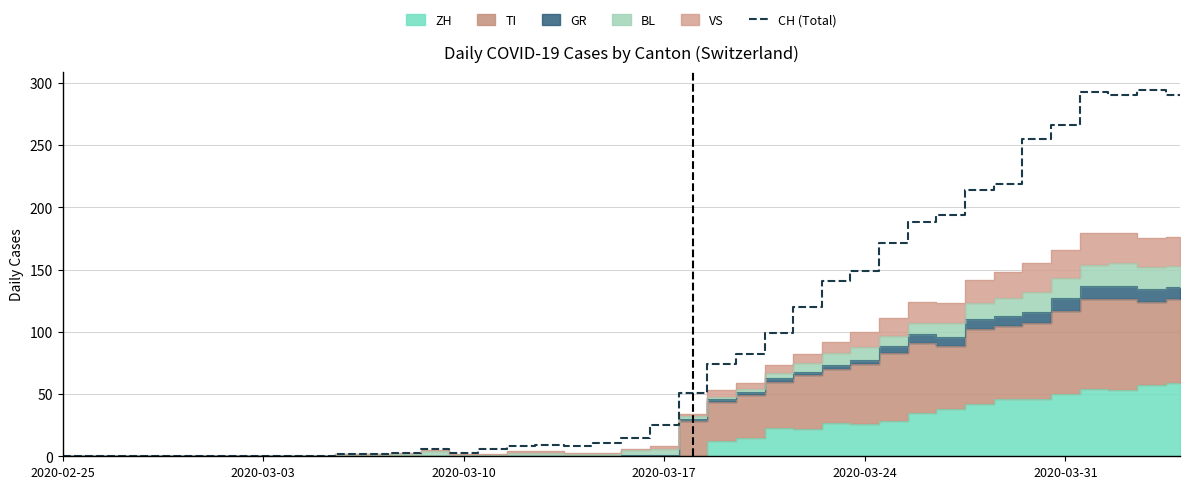

How many interior local valleys (lower than both neighbors) does the data have?

3